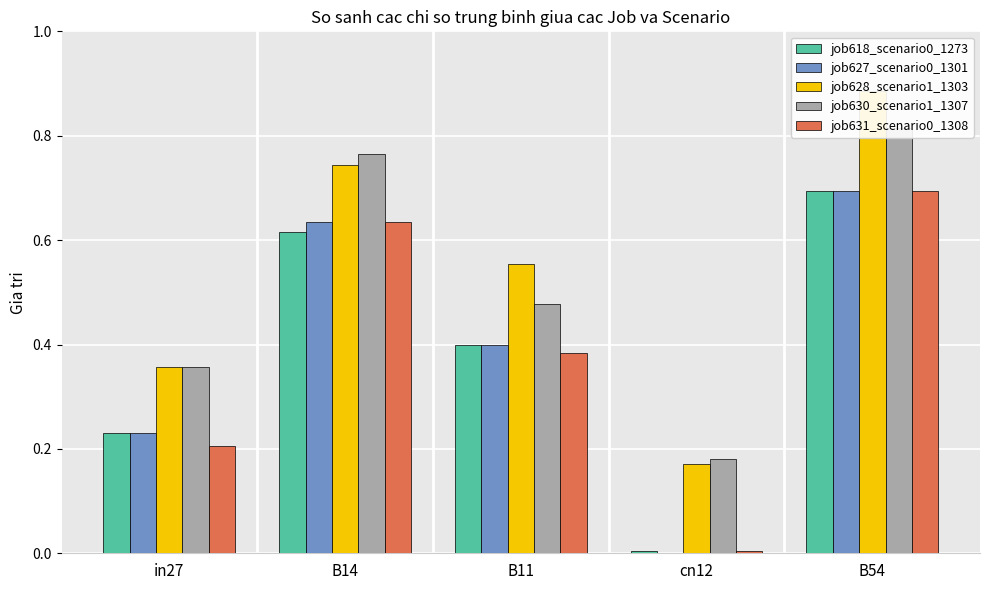

What is the highest value of the job618_scenario0_1273 series?

0.7